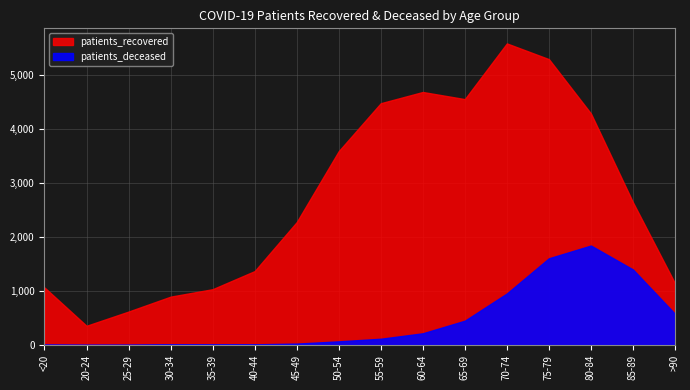

Reading right to left, transcribe all the data shown in this chart.

patients_recovered: 1139	2639	4283	5289	5580	4549	4681	4473	3586	2272	1366	1031	893	617	354	1063
patients_deceased: 575	1396	1839	1603	952	448	215	114	66	24	11	9	9	2	1	5